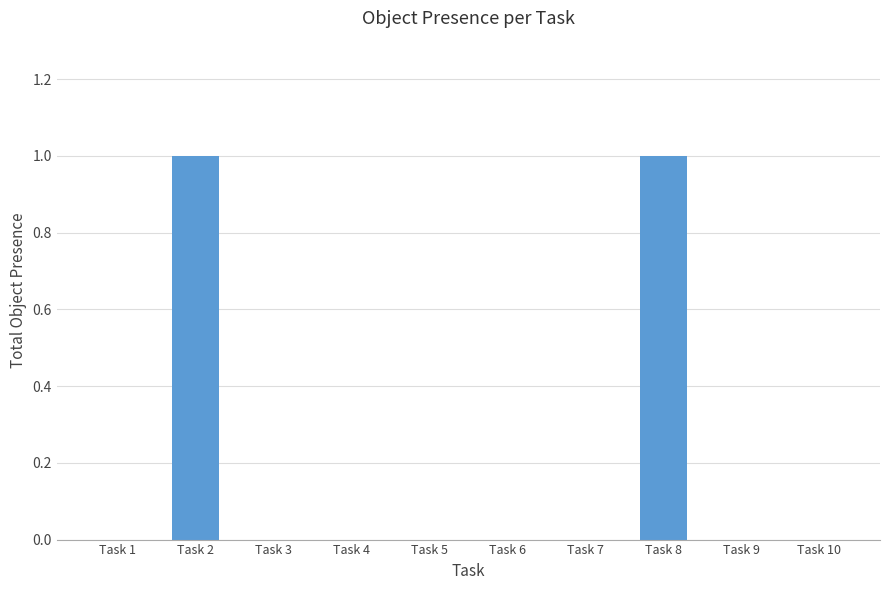

What is the ratio of the value at Task 2 to the value at Task 8?

1.0